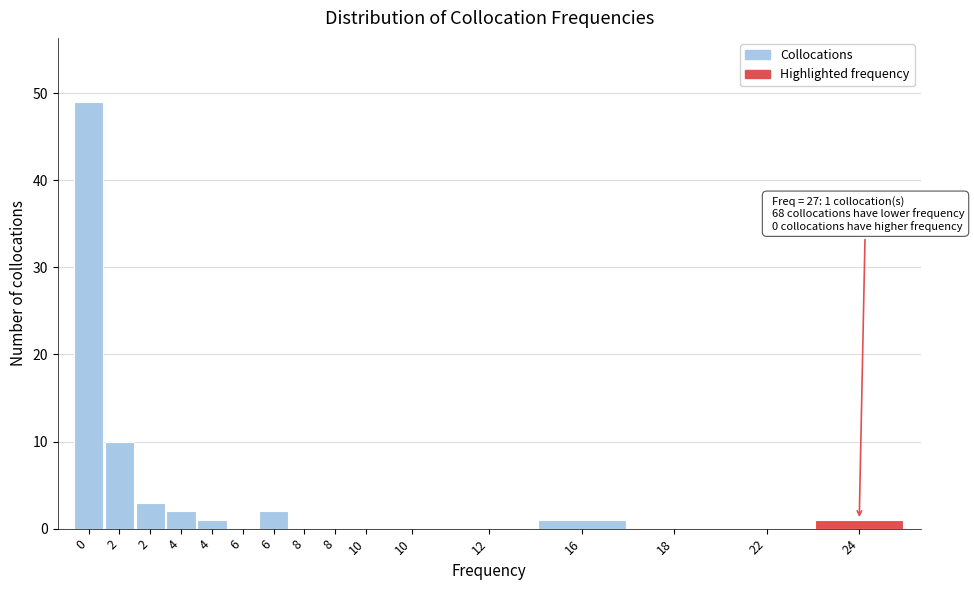

How many series are shown in this chart?

1